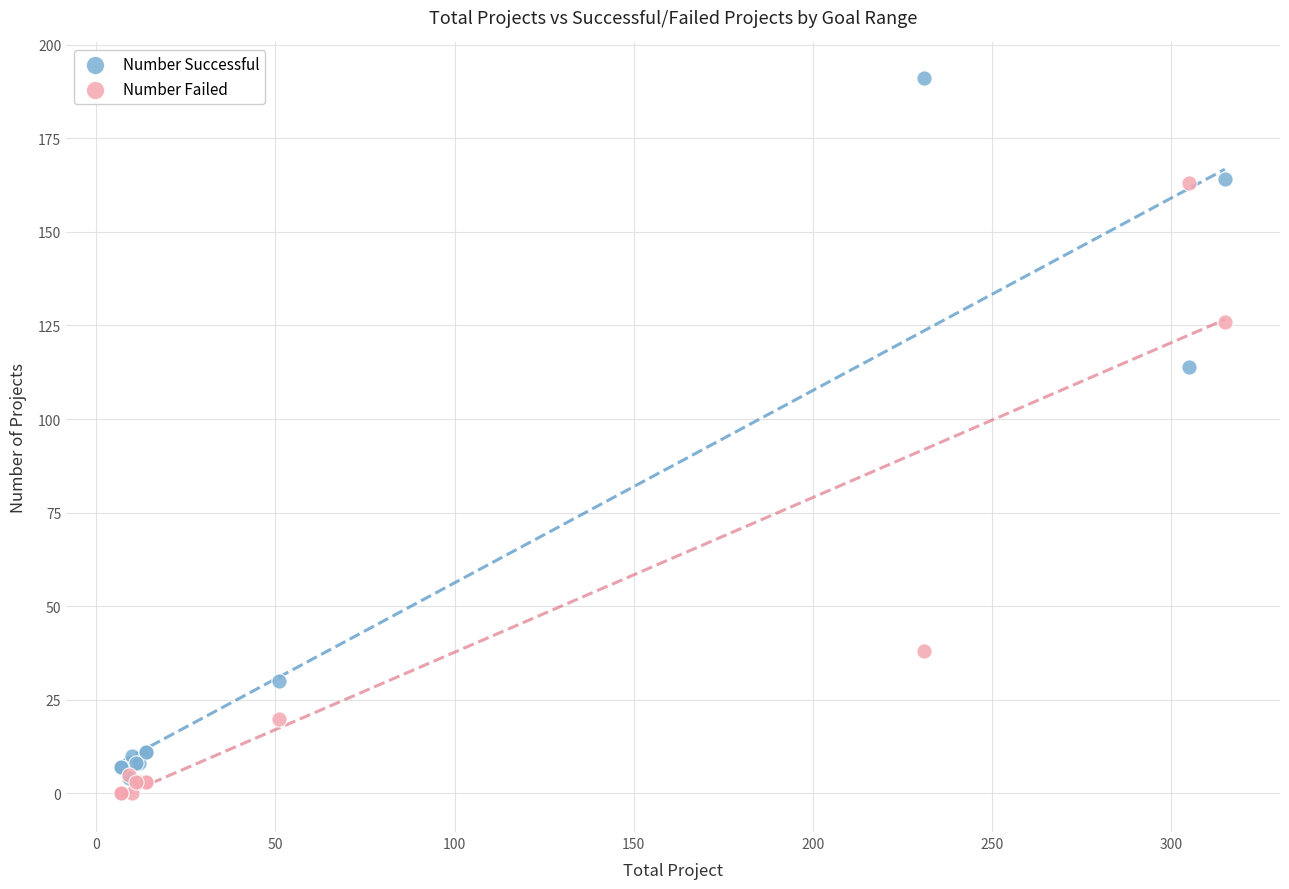

Which series reaches the minimum Y coordinate?

Number Failed